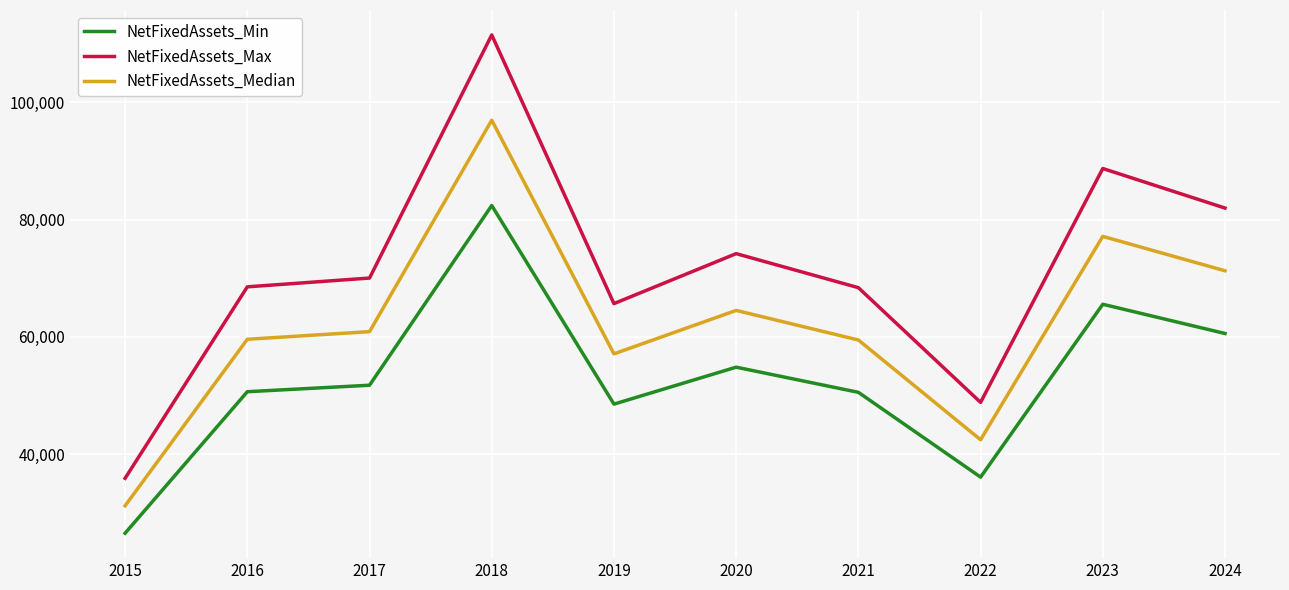

The value of NetFixedAssets_Min at 2022 is 36099.4. True or false?

True